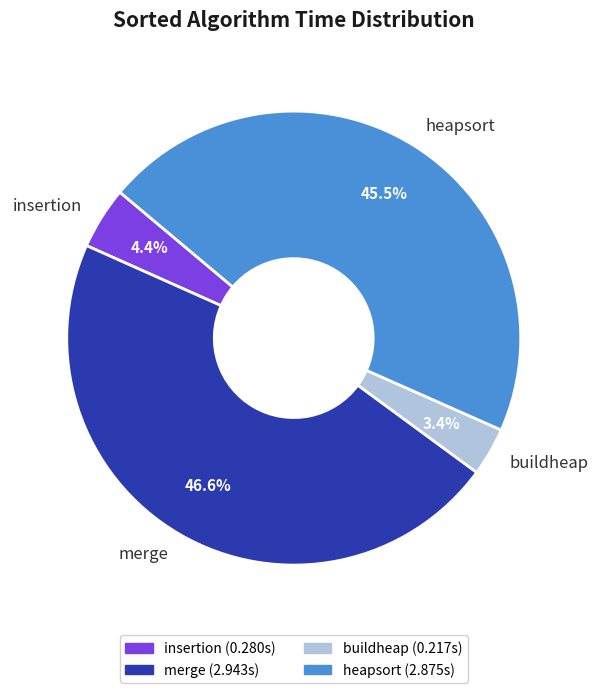

How many slices are in this pie chart?

4